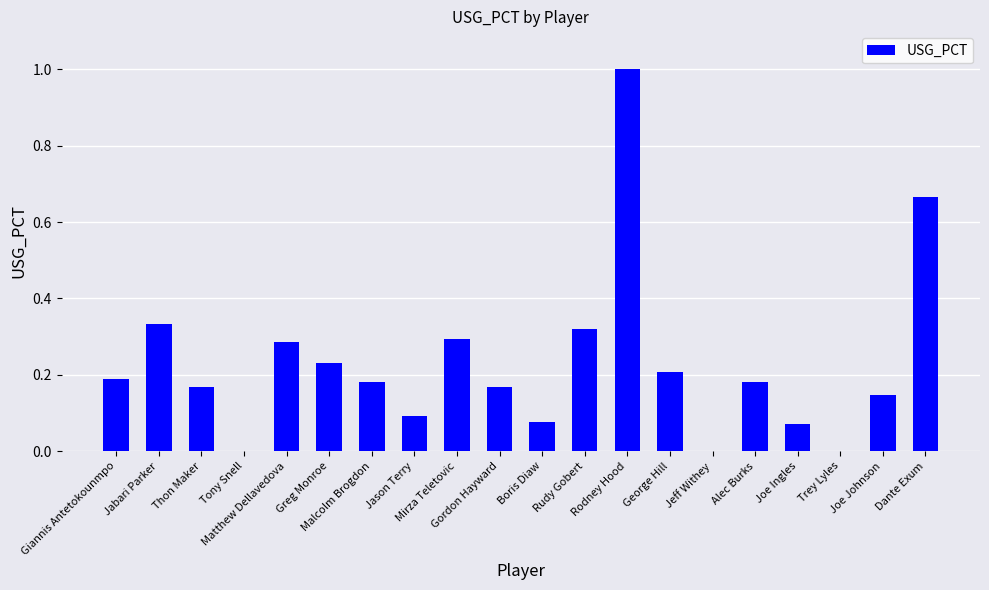

What is the greatest value displayed?

1.0